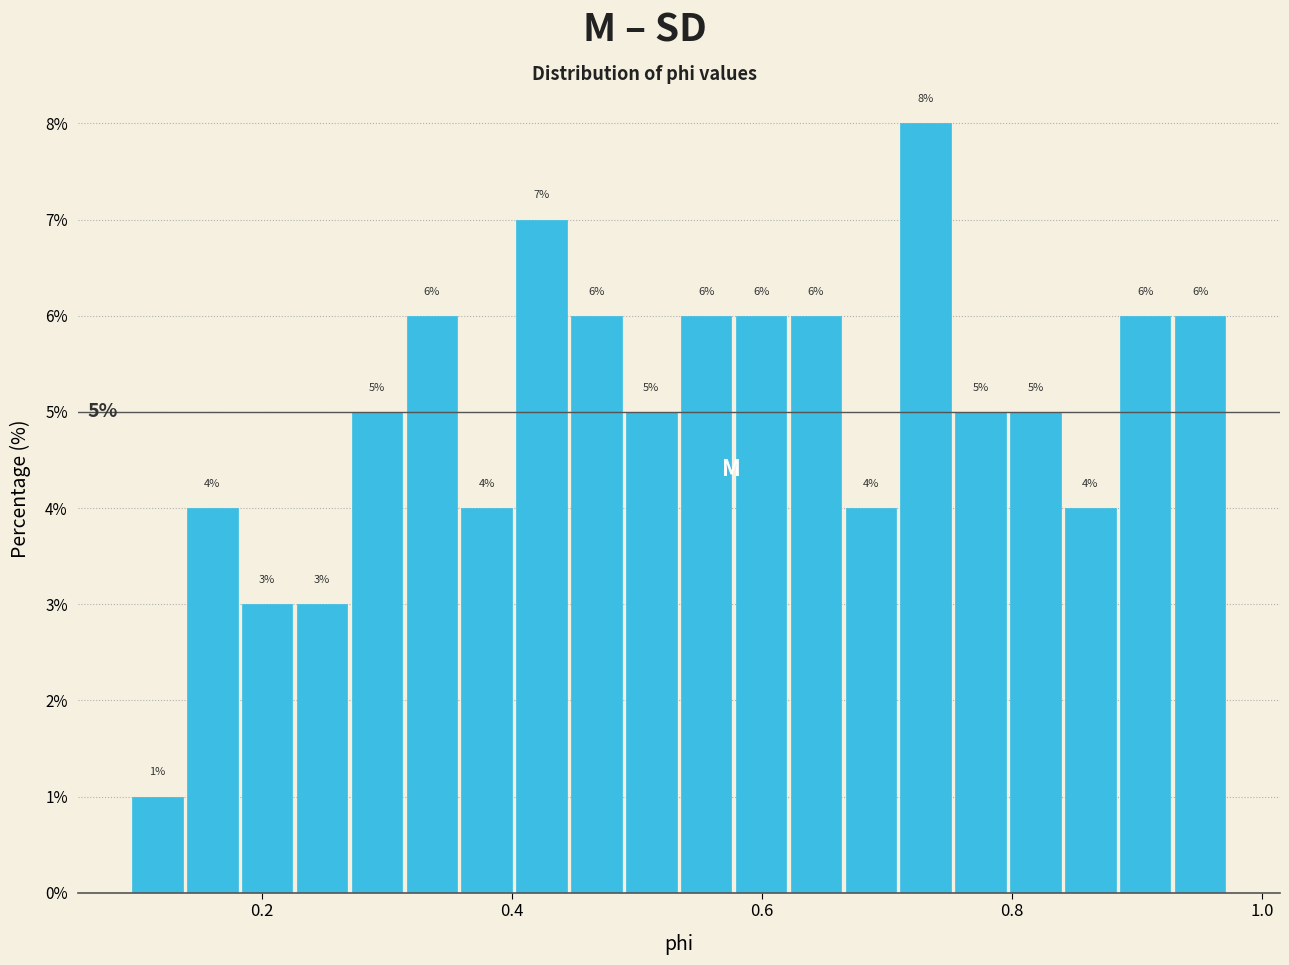

Around what value on the x-axis is the tallest bar? Give the approximate position of its centre, as read against the axis.

0.74